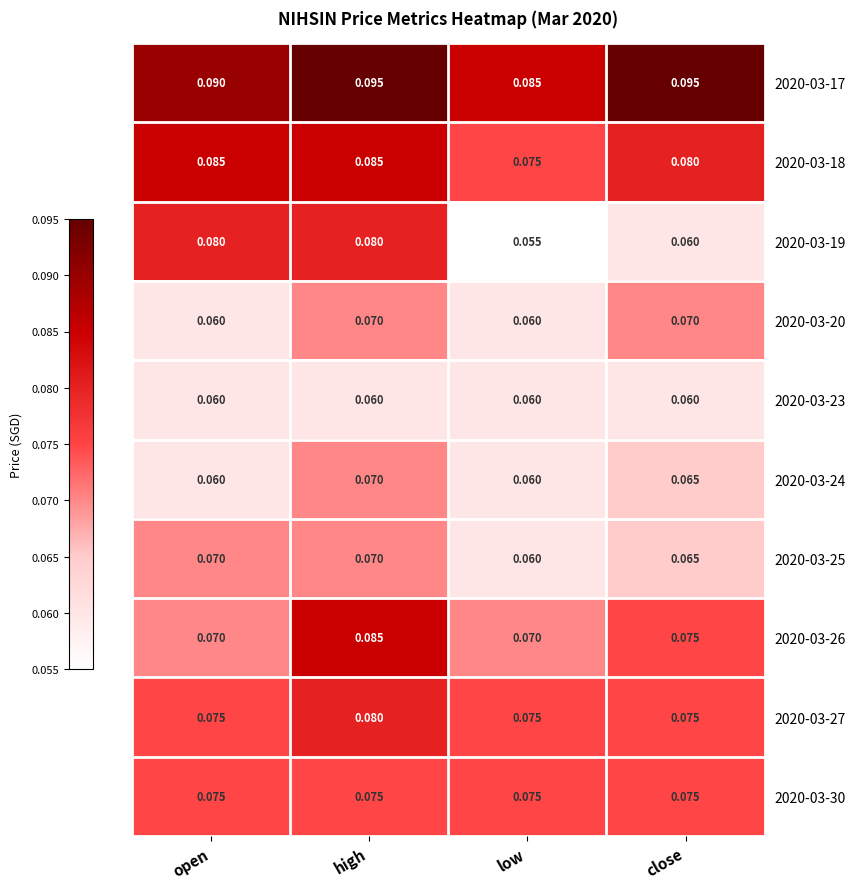

Count the number of categories in the chart.

4